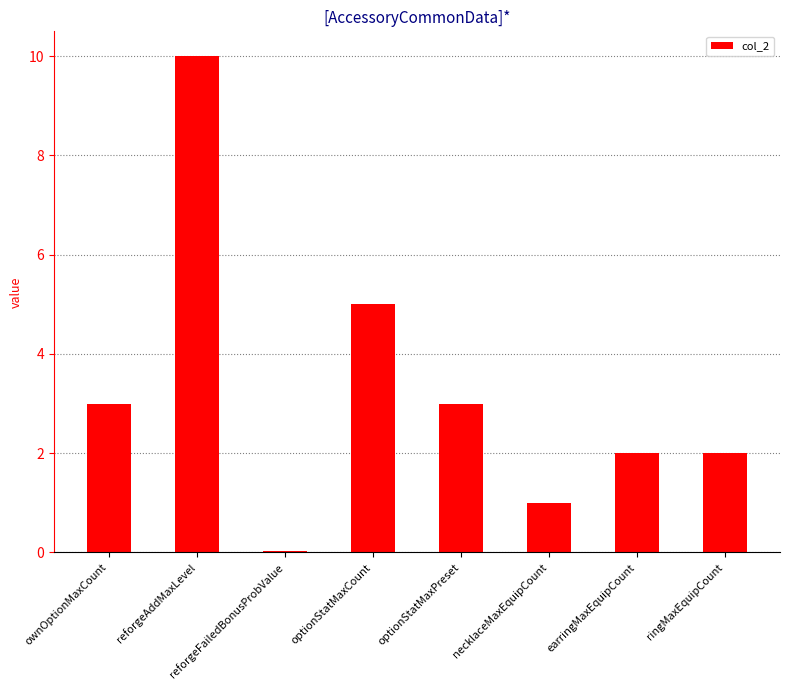

What is the difference between the values at optionStatMaxPreset and necklaceMaxEquipCount?

2.0